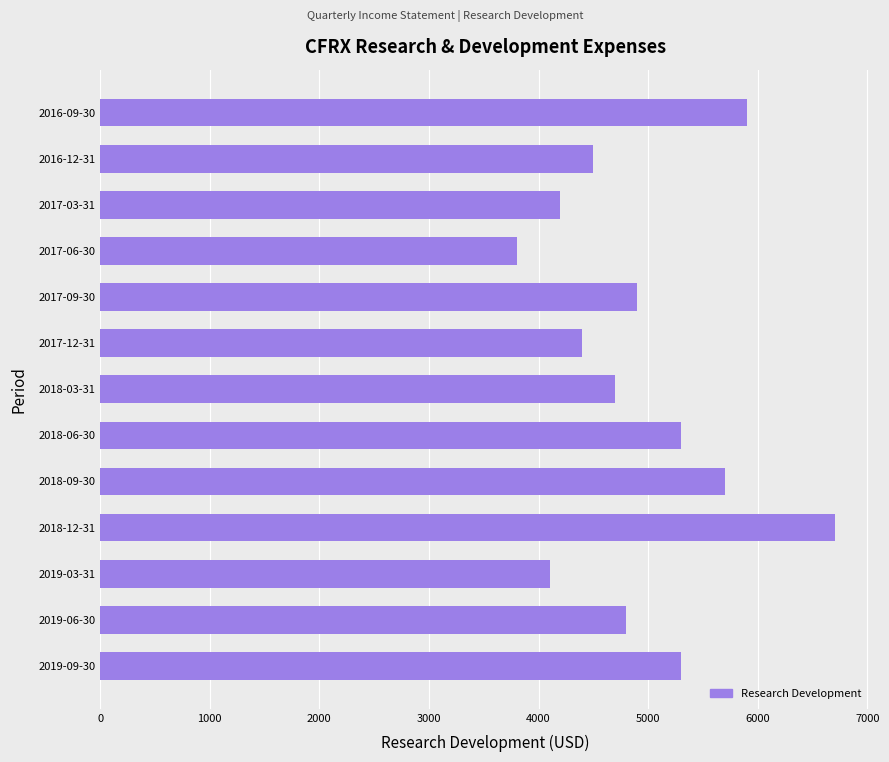

What is the sum of all values?

64300